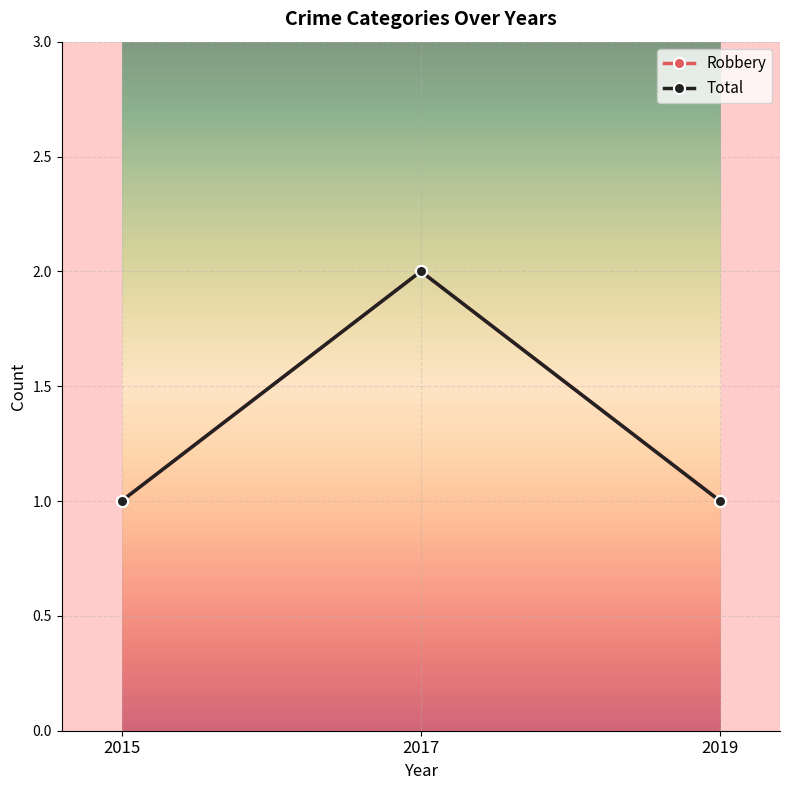

Does the chart have visible grid lines?

Yes